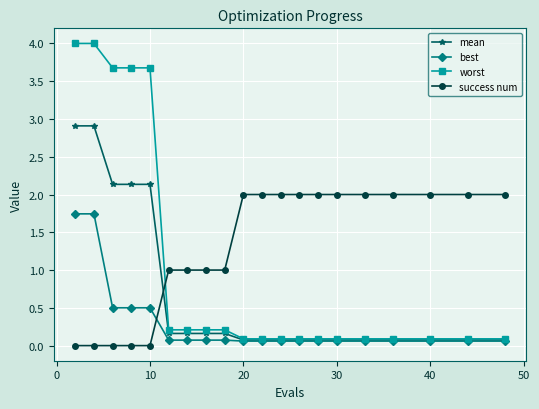

Which series has the largest total across all categories?

success num